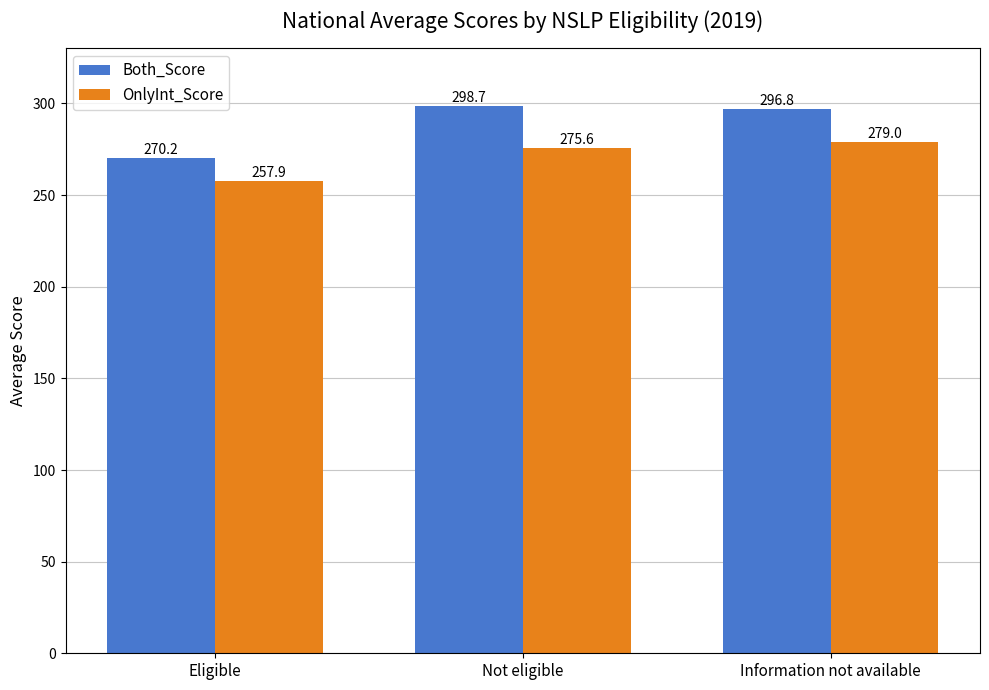

Which series has the widest spread of values?

Both_Score